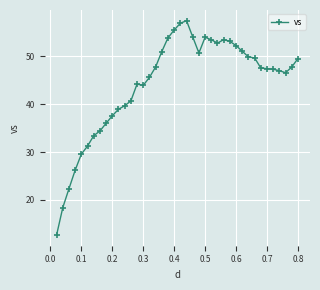

True or false: there are more than 1 points higher than both neighbors.

True